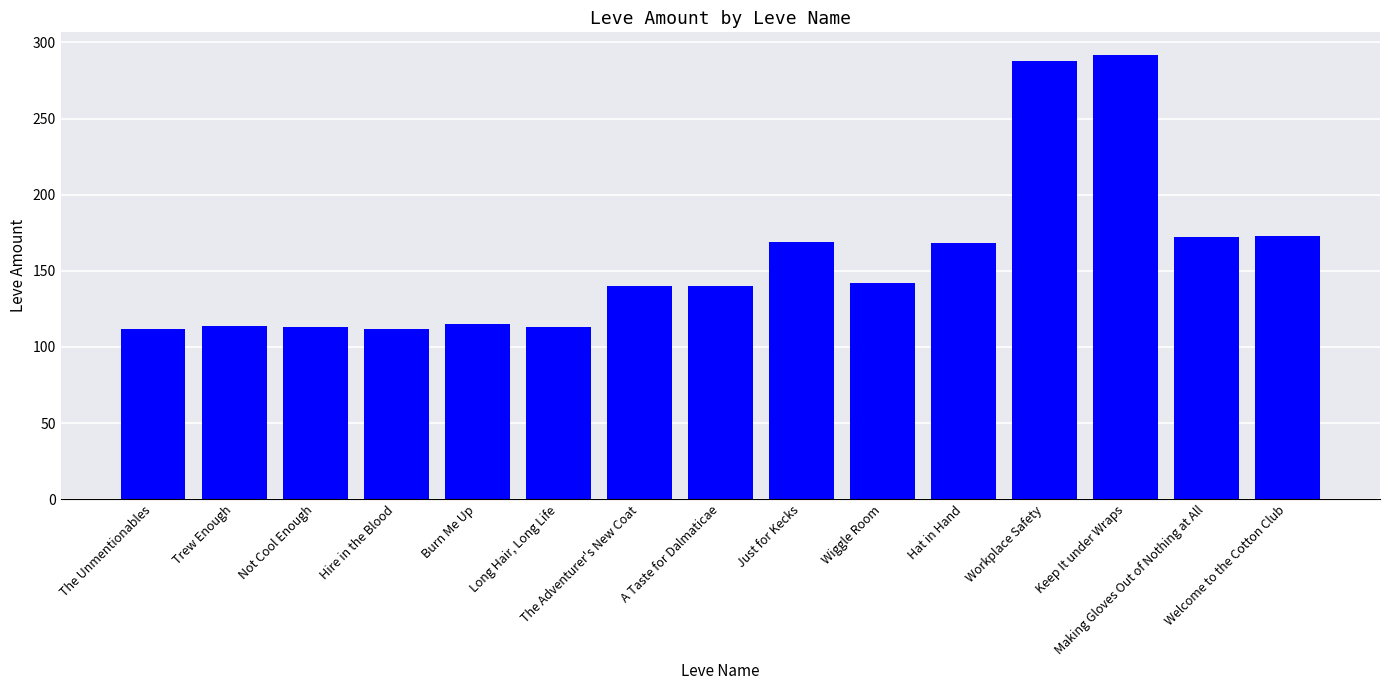

What is the smallest value displayed?

112